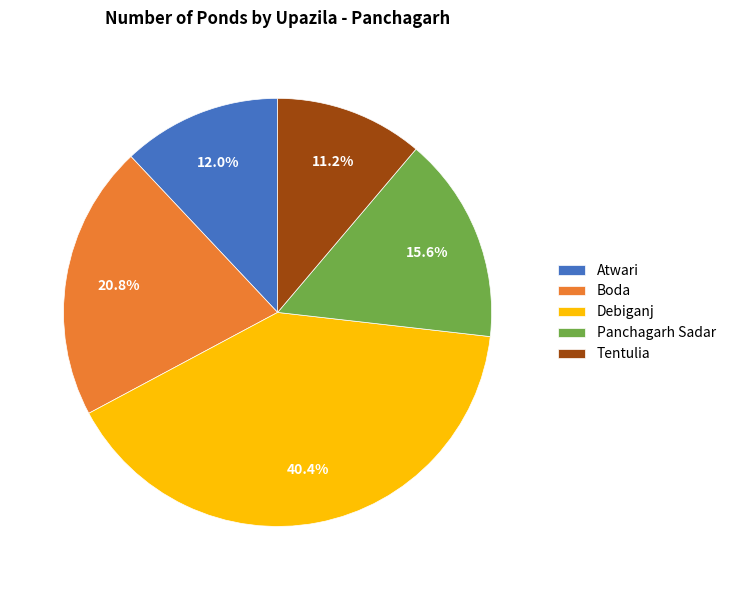

Does Tentulia account for over 50% of the chart?

No